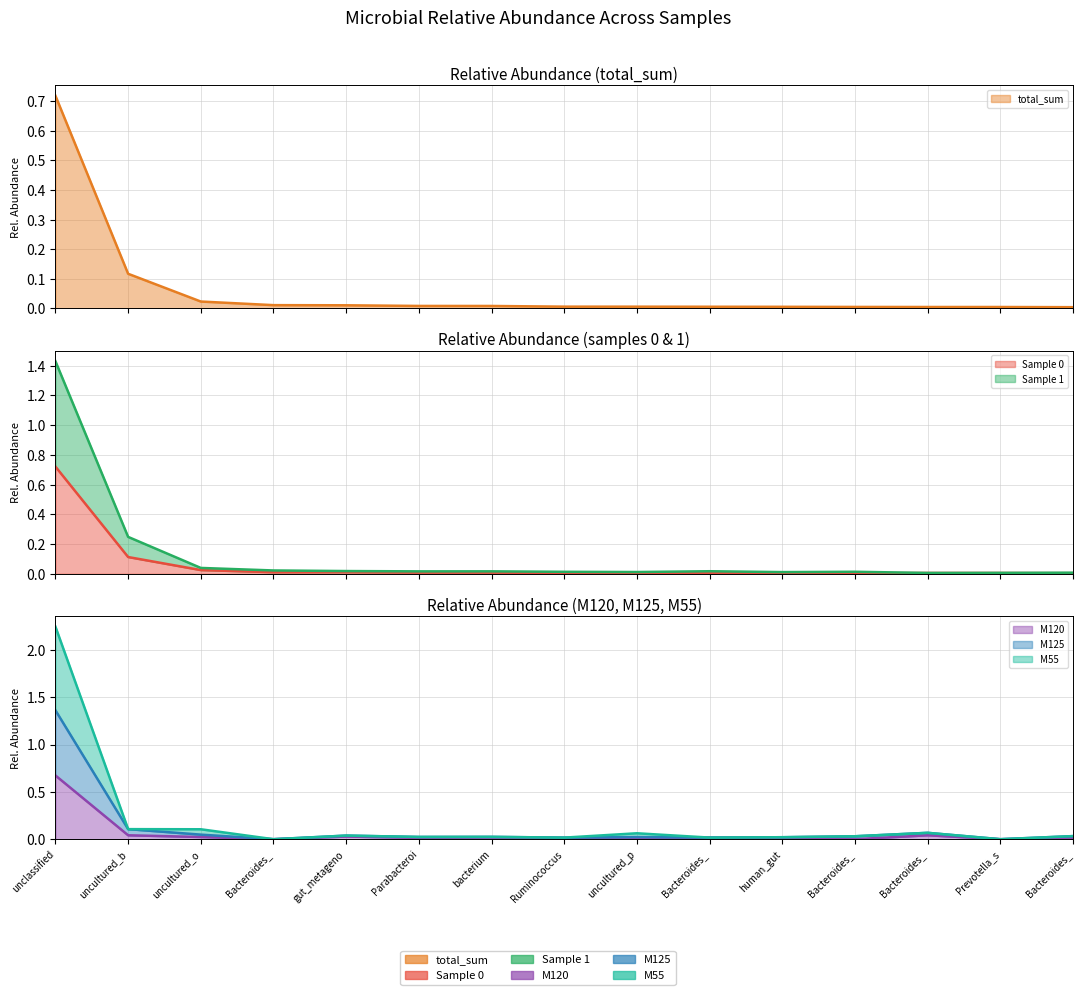

The value of 1 at Bacteroides_ is 0.0. True or false?

True